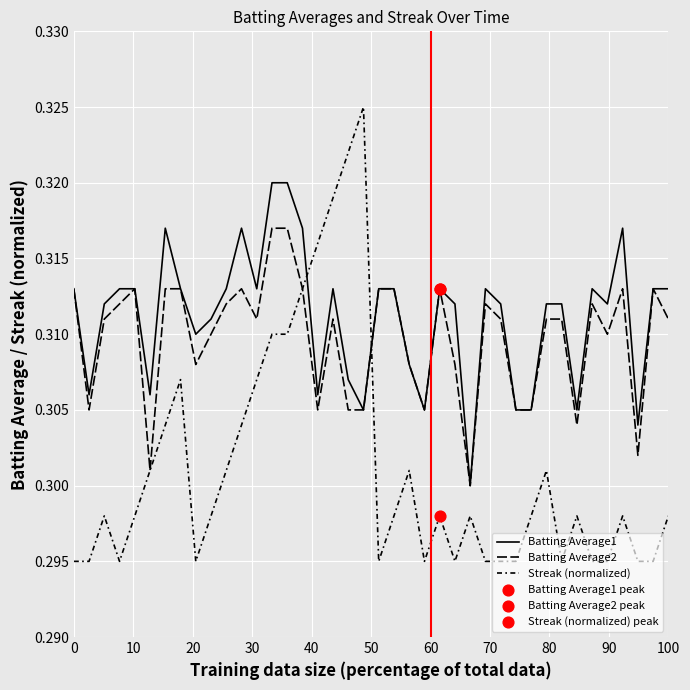

How many lines are shown in the chart?

3